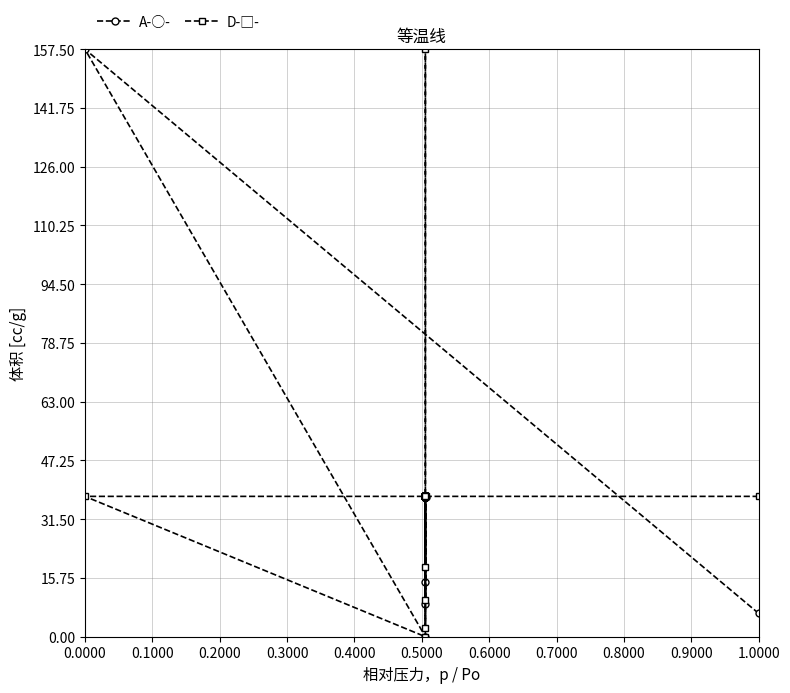

How many lines are shown in the chart?

2